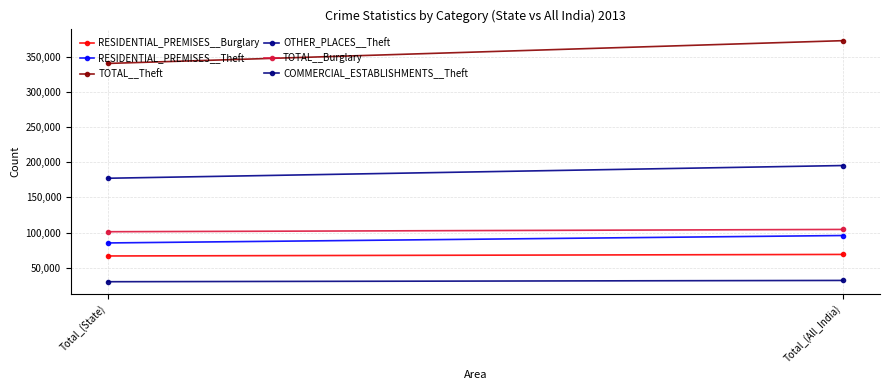

What is the label of the 2nd point from the left?

Total_(All_India)